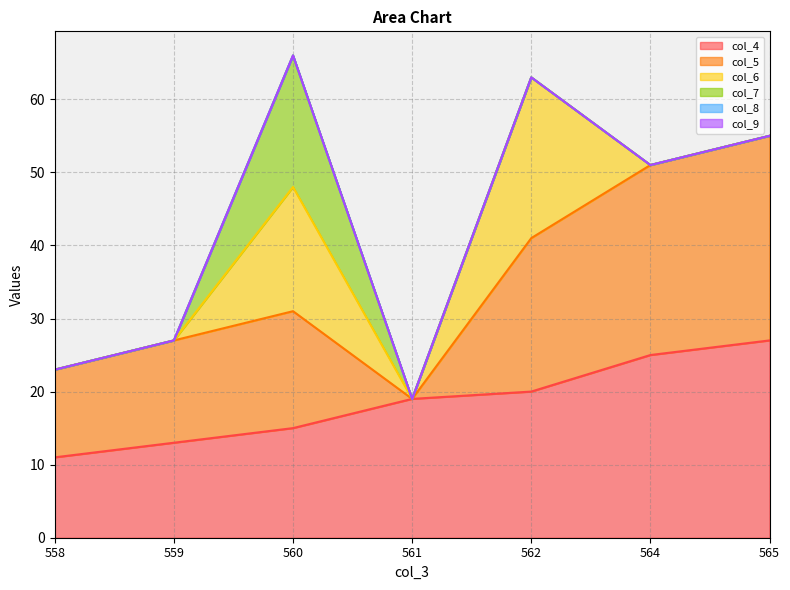

Count the number of data series in this chart.

6